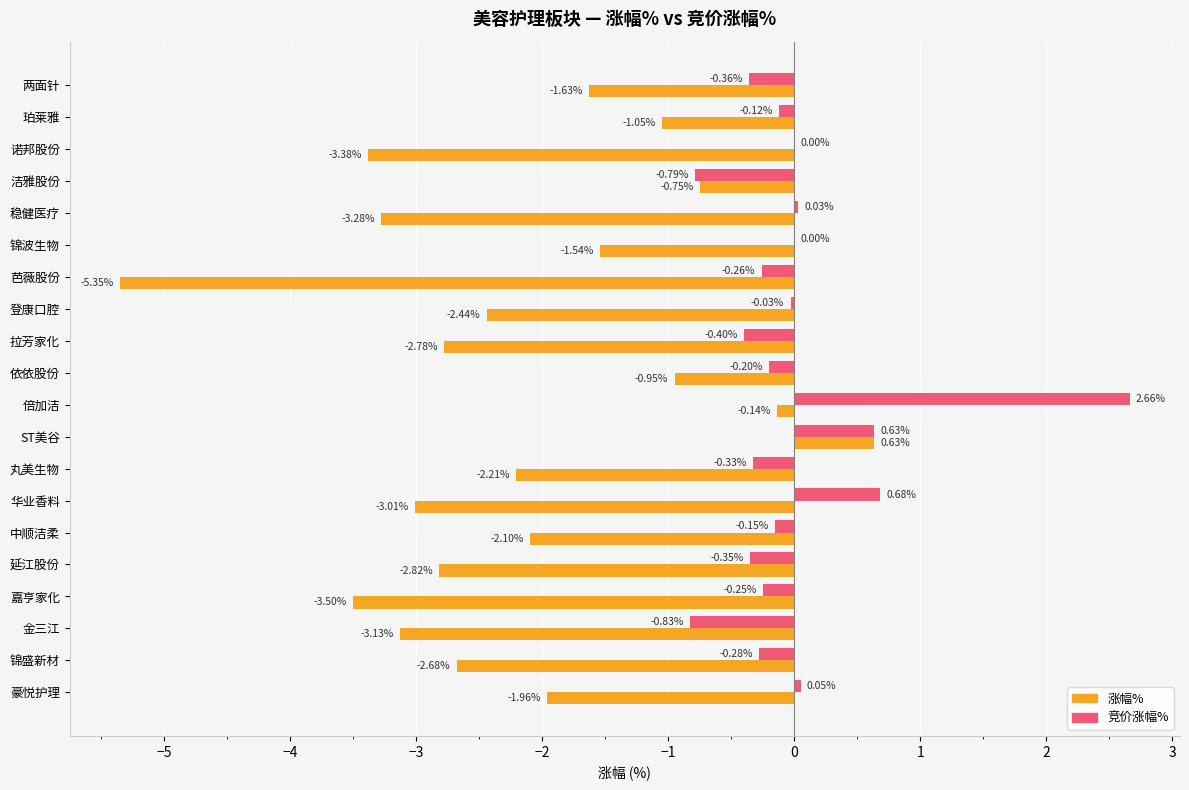

What is the sum of the 涨幅% values at 洁雅股份 and 金三江?

-3.9